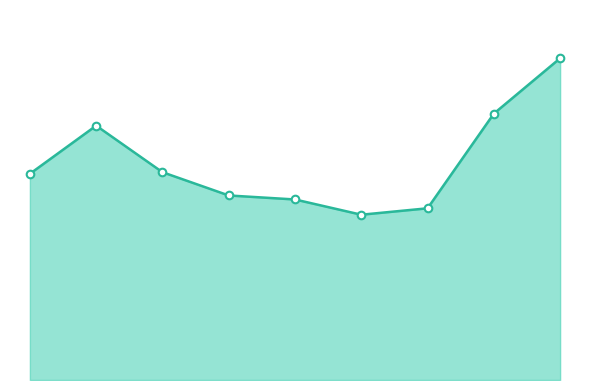

Does the chart have visible grid lines?

No